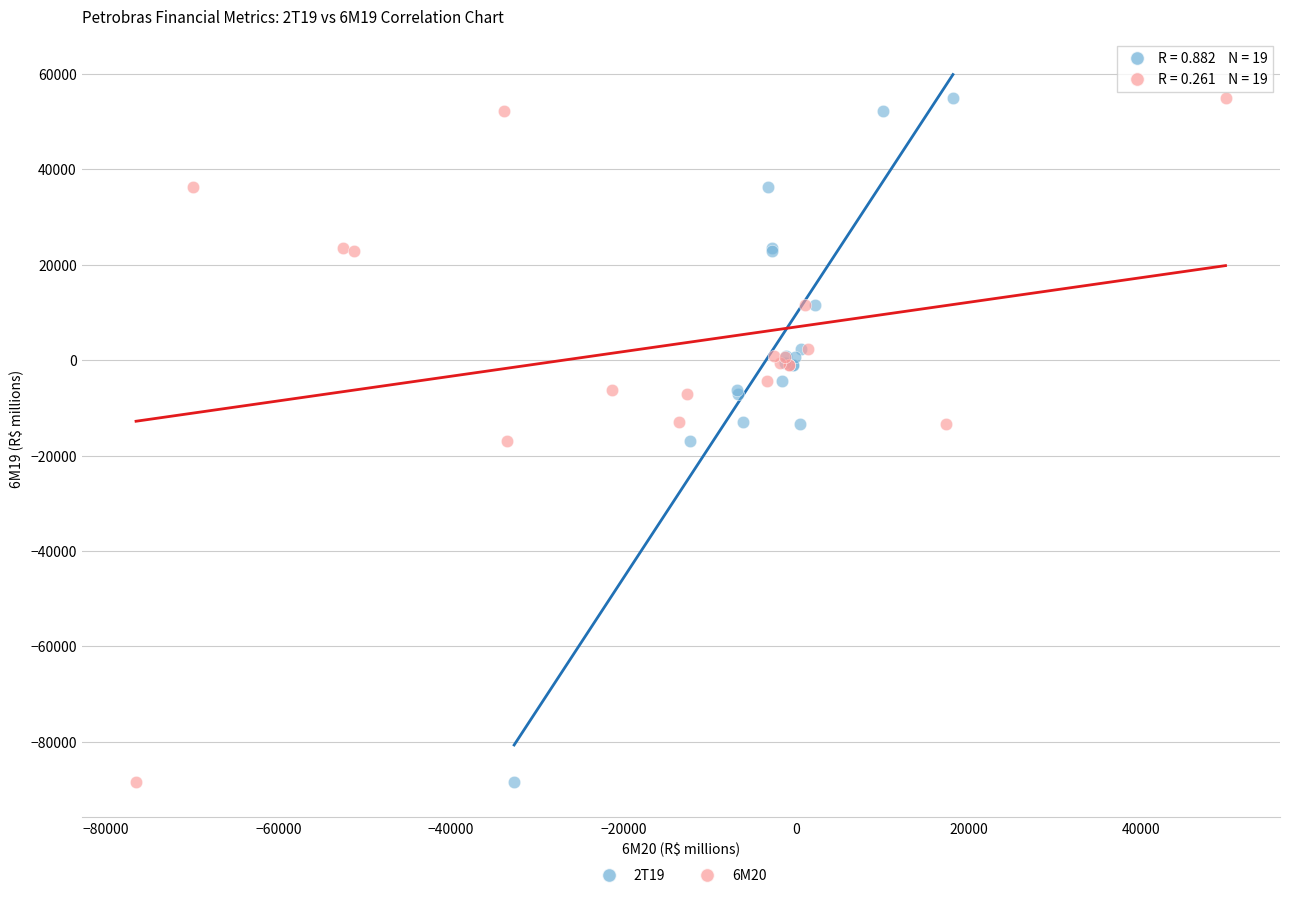

What are all the series names shown in the legend?

2T19, 6M20